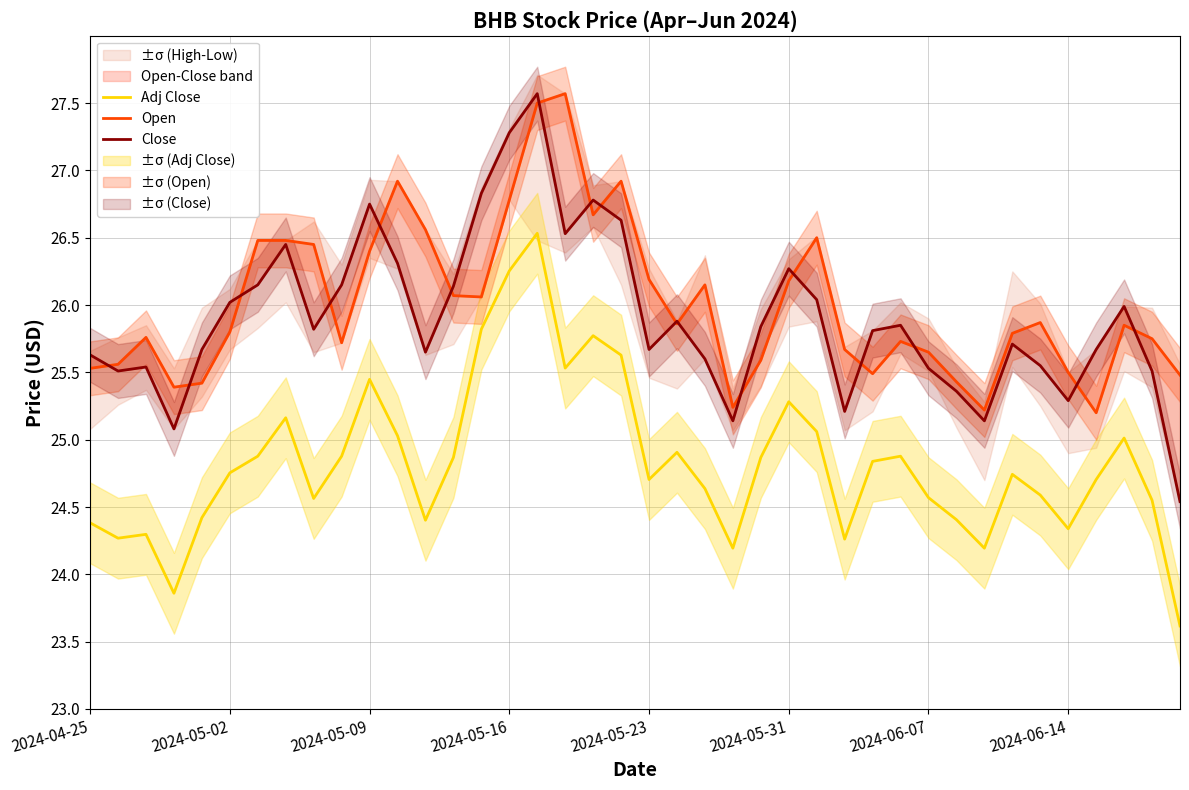

How many distinct data groups are displayed?

3